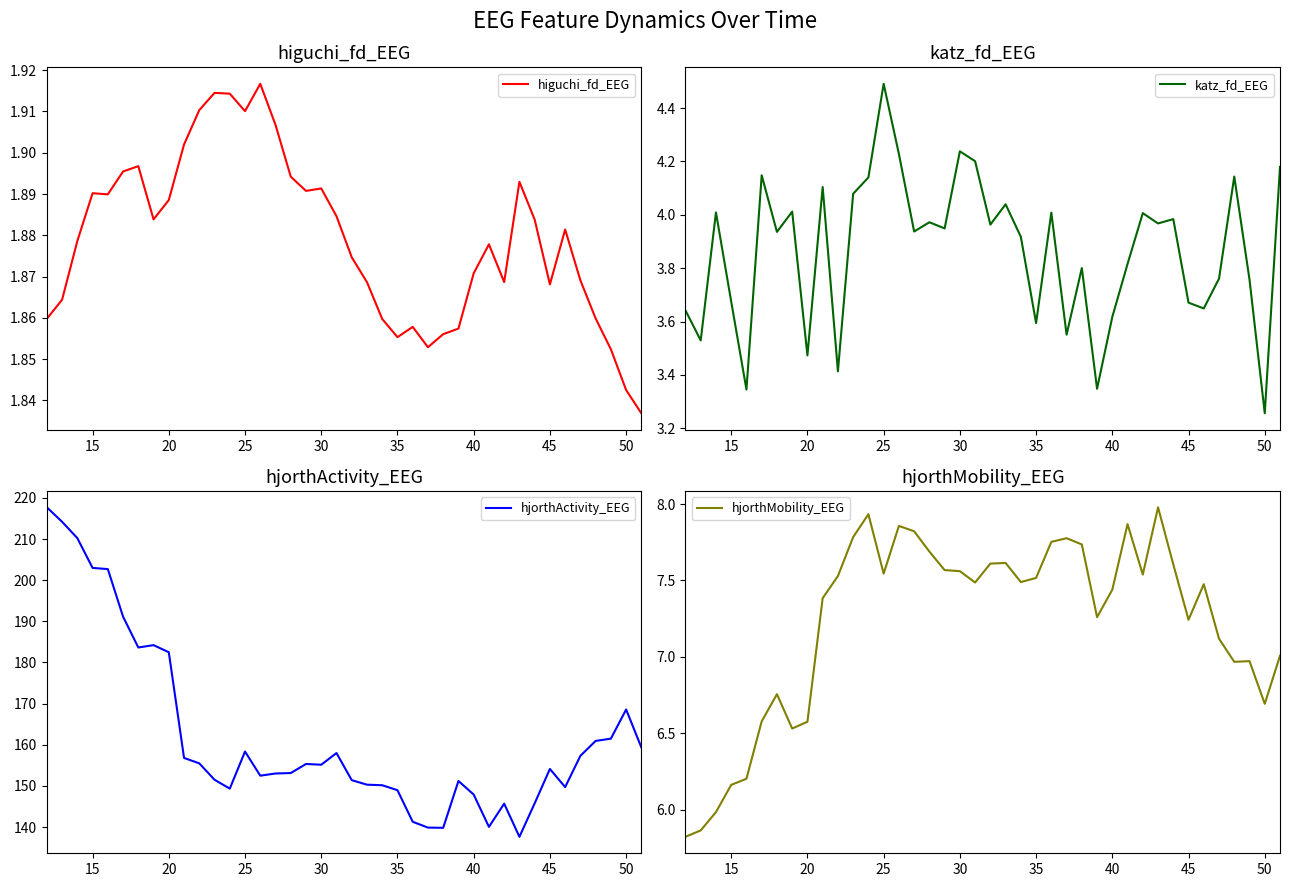

In katz_fd_EEG, how many points are lower than both neighbors (excluding endpoints)?

14